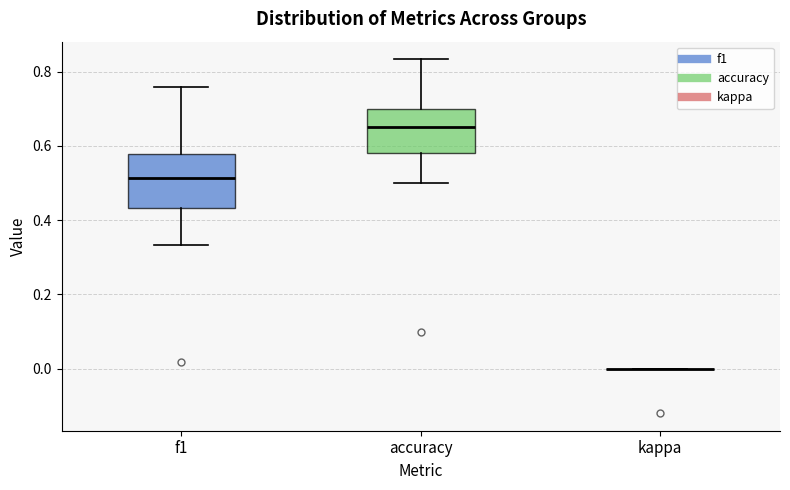

Reading left to right, read every box against the y-axis: the position of its median line, the range the box covers, and the ends of its whiskers. The values are not printed on the chart, so give them approximately, as read against the axis.

f1: median 0.52, box 0.44 to 0.58, whiskers 0.34 to 0.76
accuracy: median 0.66, box 0.58 to 0.70, whiskers 0.50 to 0.84
kappa: box collapsed to a line at 0.00, whiskers 0.00 to 0.00